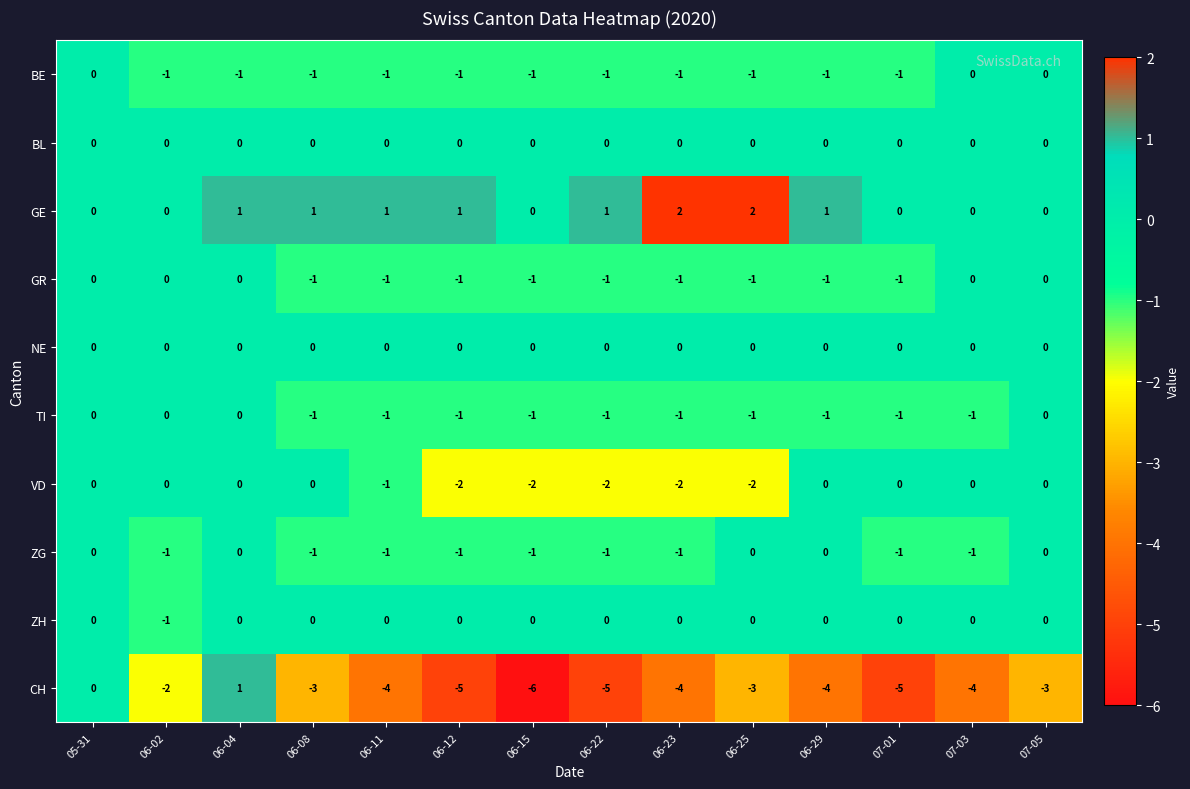

What is the minimum value shown in the chart?

-6